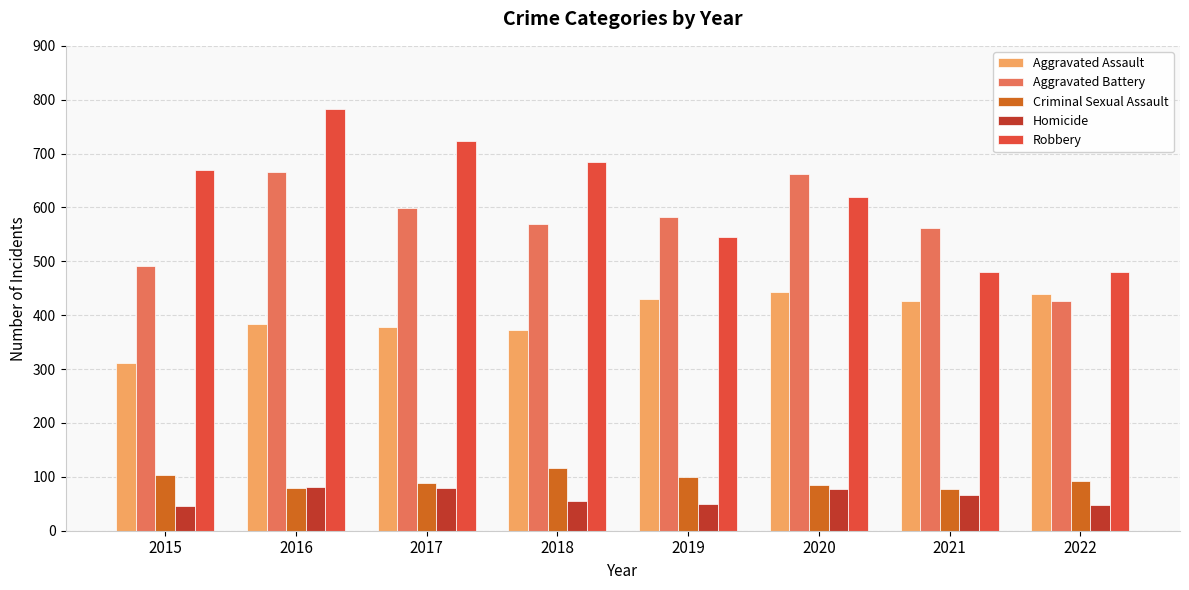

Are the bars grouped side by side (vs. stacked)?

Yes